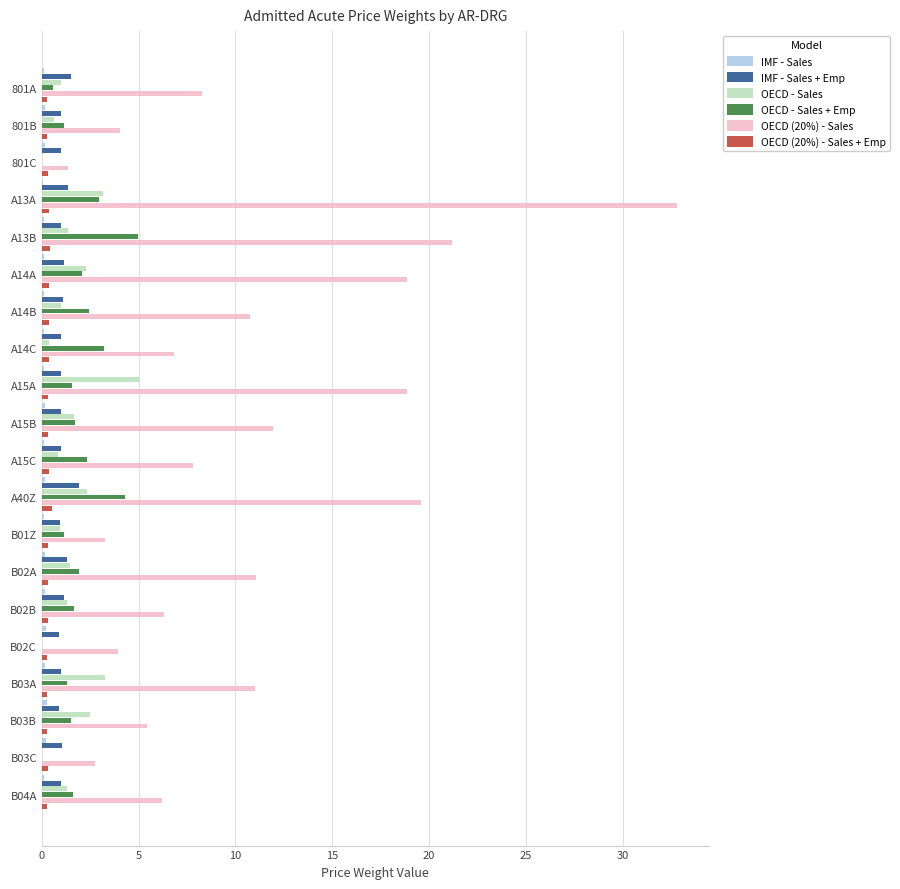

What is the sum of all OECD (20%) - Sales + Emp values?

6.7